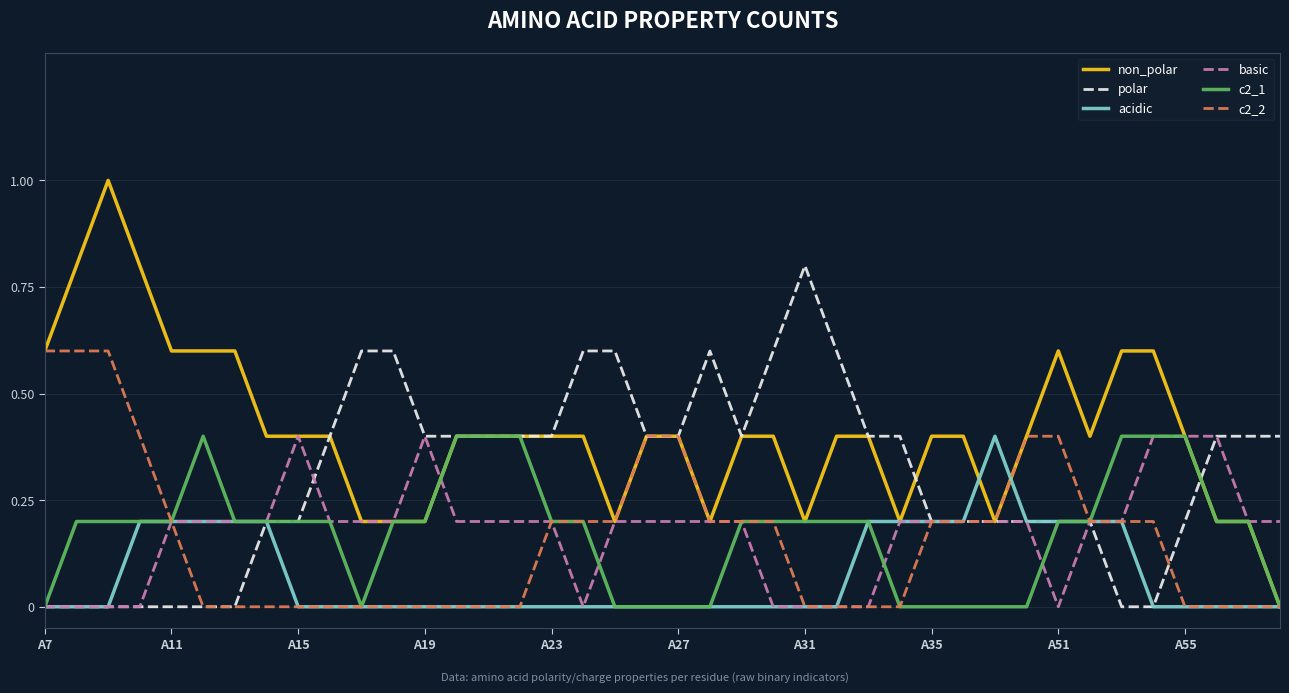

Which series has the largest range (max minus min)?

non_polar